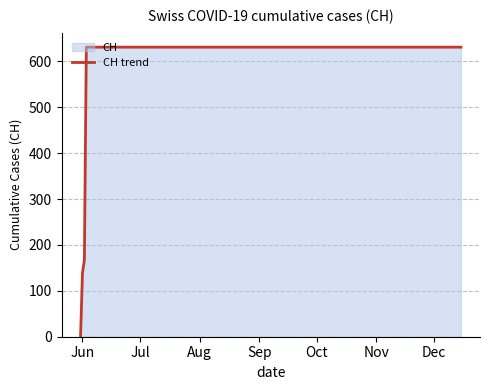

The value at Sep is 631. True or false?

True